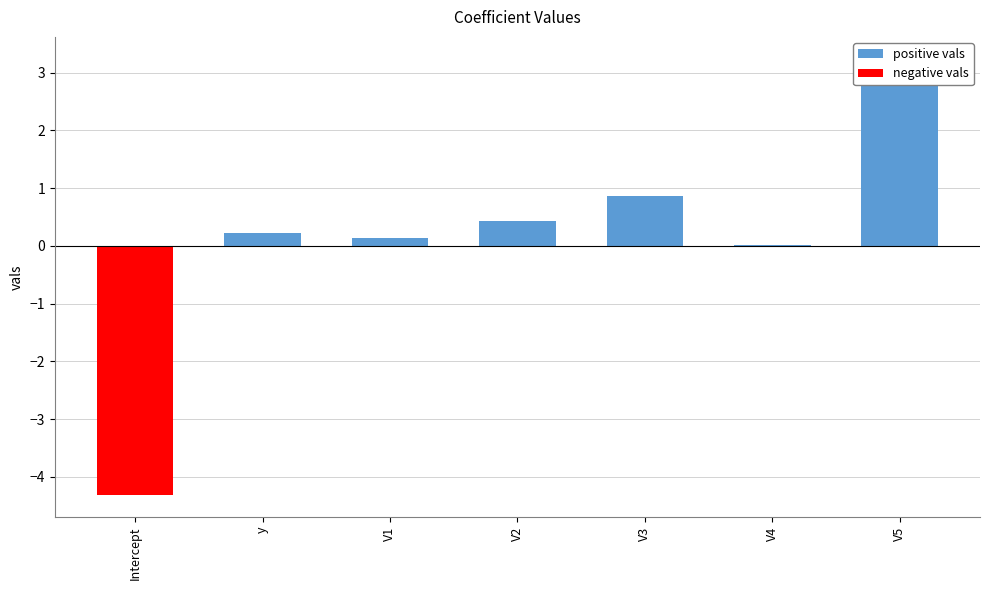

What is the maximum value shown in the chart?

3.2